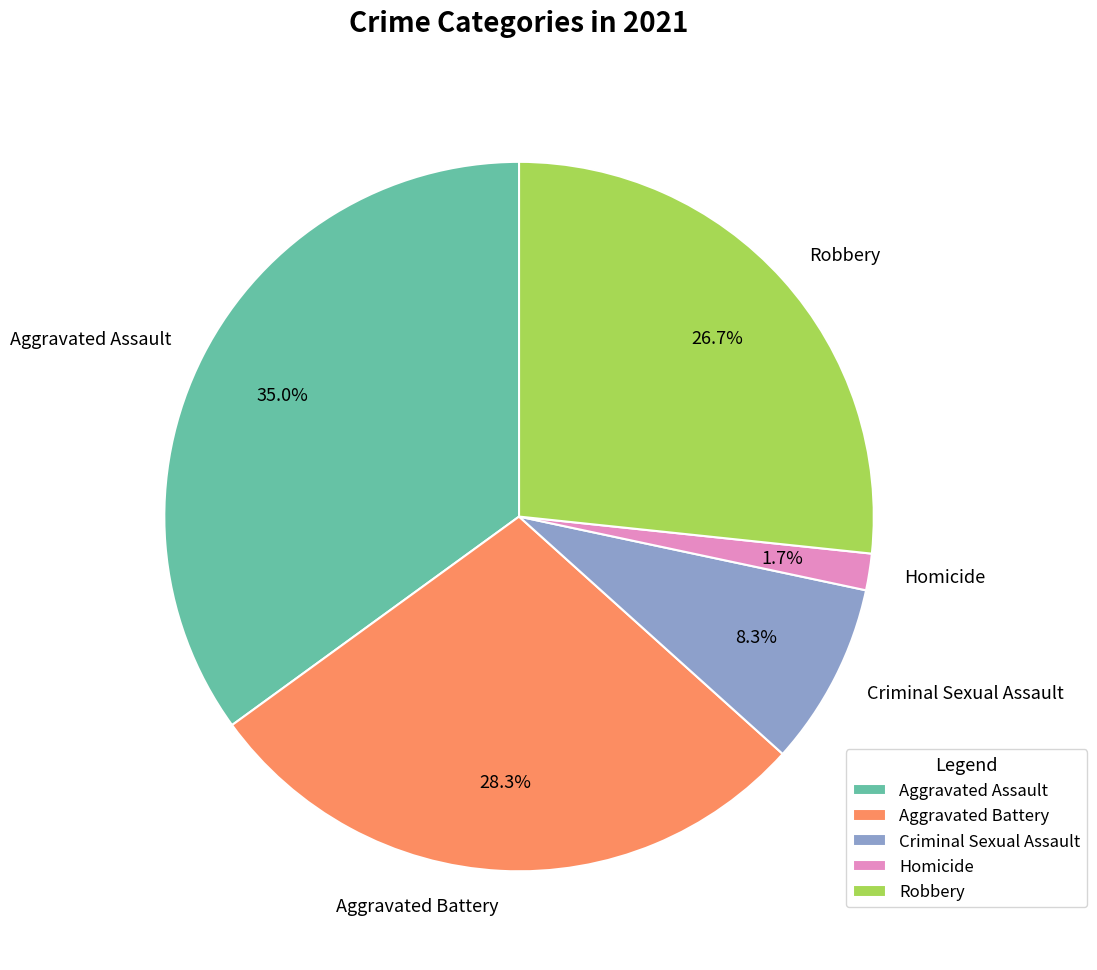

Count the number of slices in the pie.

5